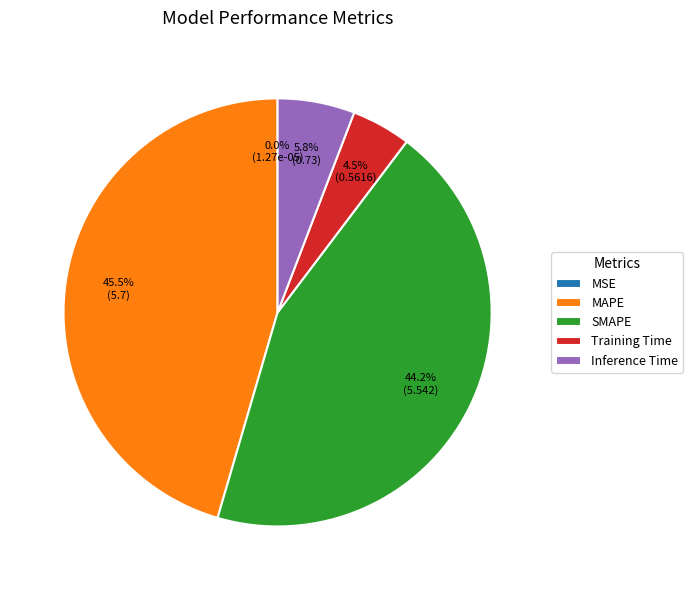

Does MAPE account for over 50% of the chart?

No